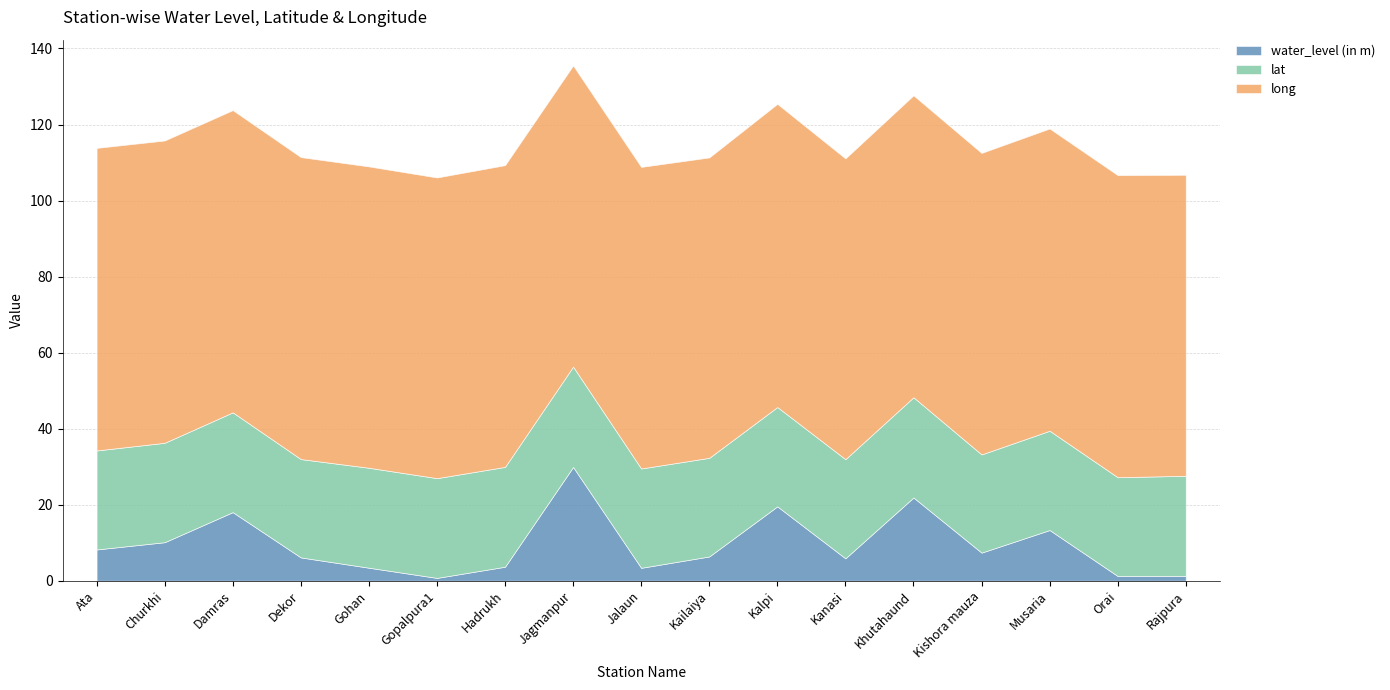

What is the difference between the maximum and second lowest values in the water_level (in m) series?

28.7